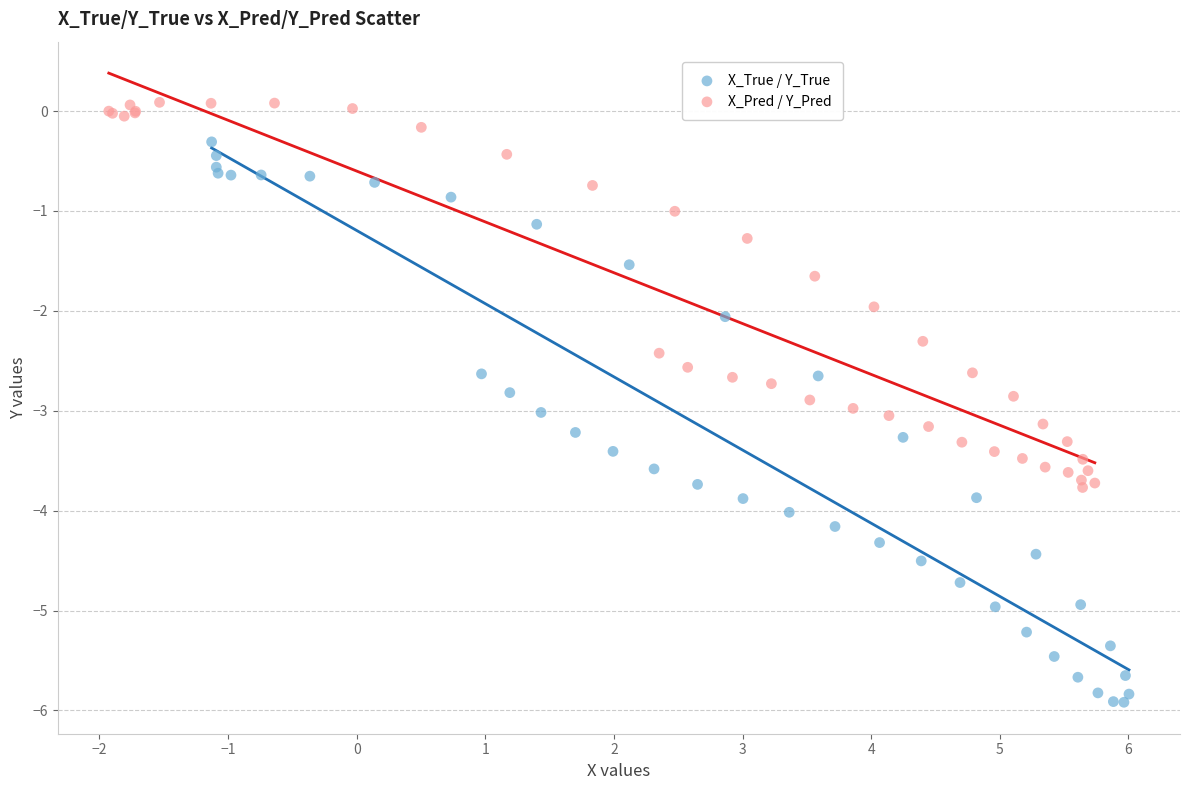

Which series contains the highest Y value?

X_Pred / Y_Pred